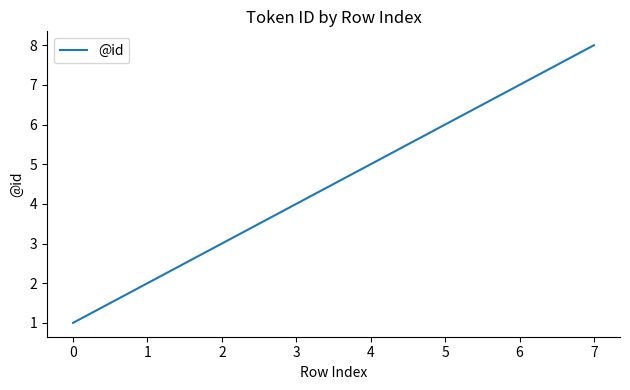

What is the change in value from 4 to 5?

+1